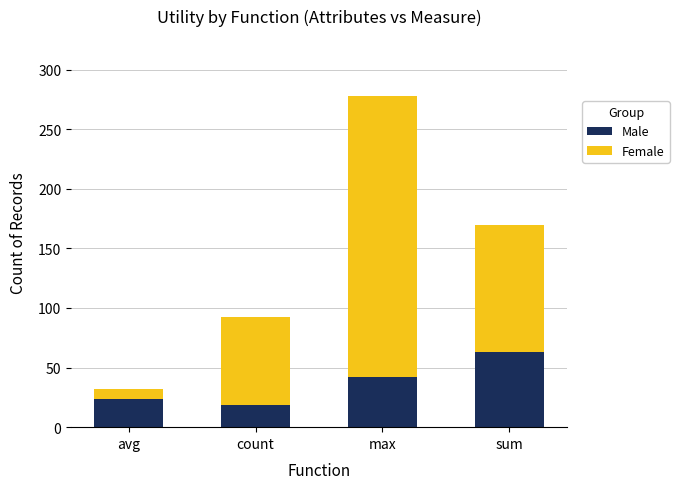

Does the chart contain stacked bars?

Yes